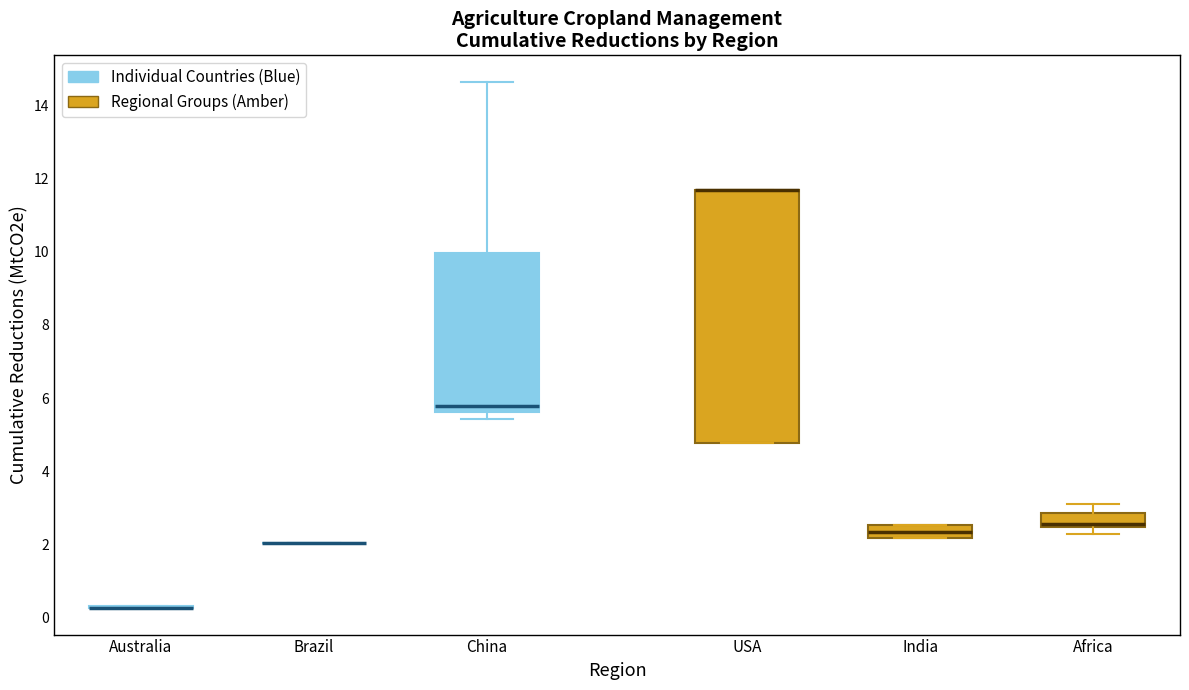

Reading left to right, read every box against the y-axis: the position of its median line, the range the box covers, and the ends of its whiskers. The values are not printed on the chart, so give them approximately, as read against the axis.

Australia: box collapsed to a line at 0.2, whiskers 0.2 to 0.4
Brazil: box collapsed to a line at 2.0, whiskers 2.0 to 2.0
China: median 5.8, box 5.6 to 10.0, whiskers 5.4 to 14.6
USA: median 11.6 (drawn on the box's upper edge), box 4.8 to 11.6, whiskers 4.8 to 11.6
India: median 2.4, box 2.2 to 2.6, whiskers 2.2 to 2.6
Africa: median 2.6, box 2.4 to 2.8, whiskers 2.2 to 3.2